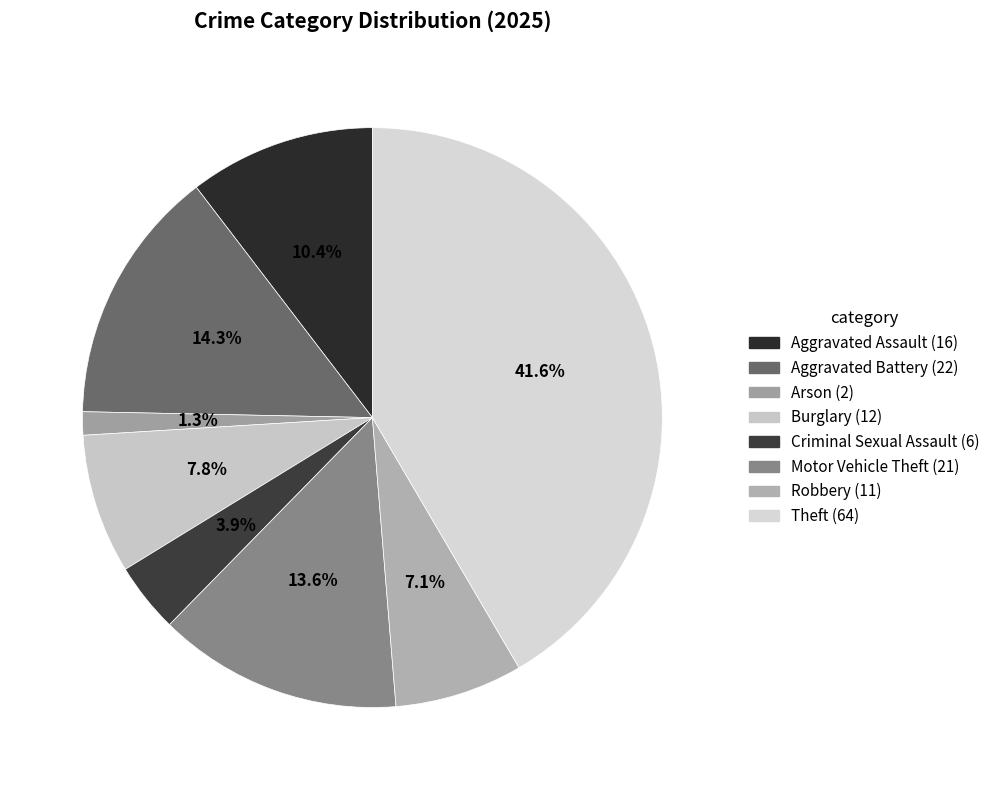

True or false: Robbery accounts for 7% of the total.

True